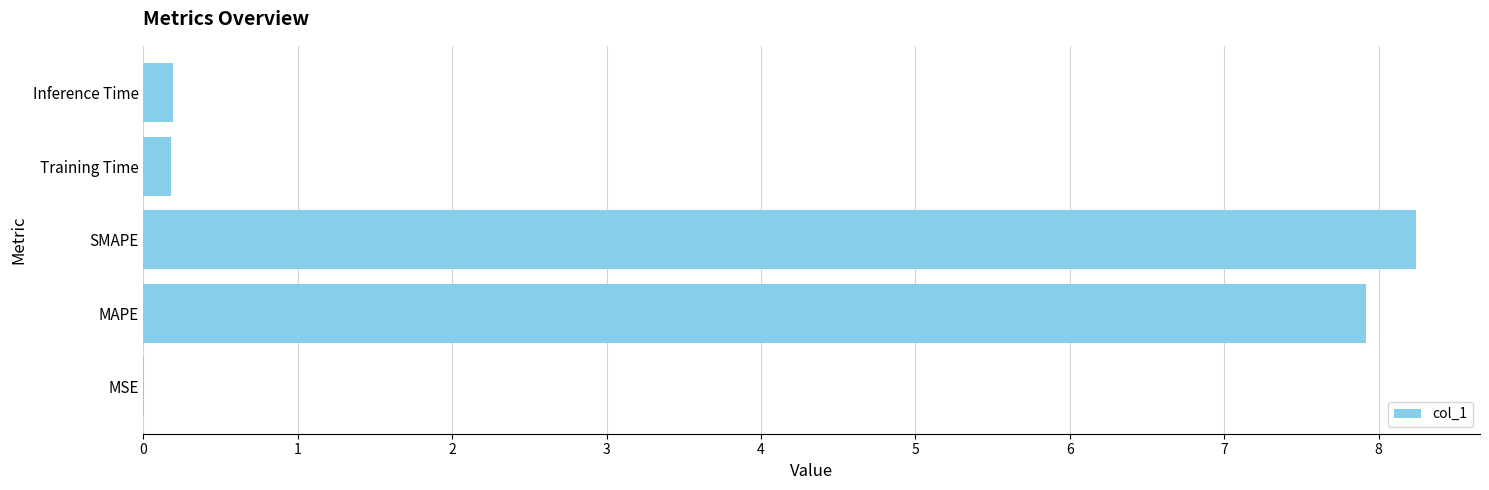

What is the sum of all values?

16.5